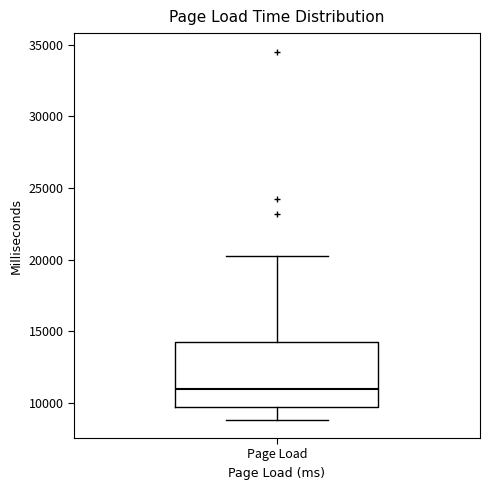

Where is the upper edge of the box for Page Load on the y-axis? The values are not printed on the chart, so give them approximately, as read against the axis.

14500